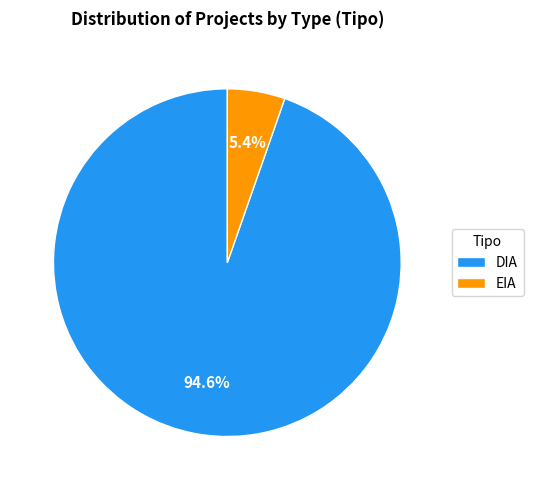

What percentage is the EIA slice, to the nearest percent?

5%